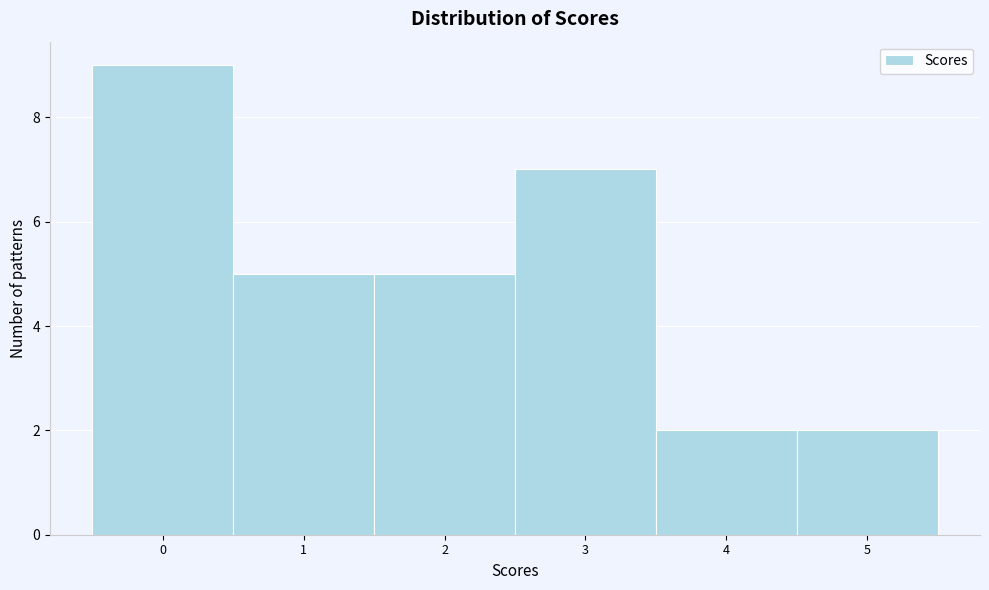

Reading left to right, transcribe this chart: for each bar, give the range it covers on the x-axis and its height. The values are not printed on the chart, so give them approximately, as read against the axis.

-0.5 to 0.5: 9
0.5 to 1.5: 5
1.5 to 2.5: 5
2.5 to 3.5: 7
3.5 to 4.5: 2
4.5 to 5.5: 2